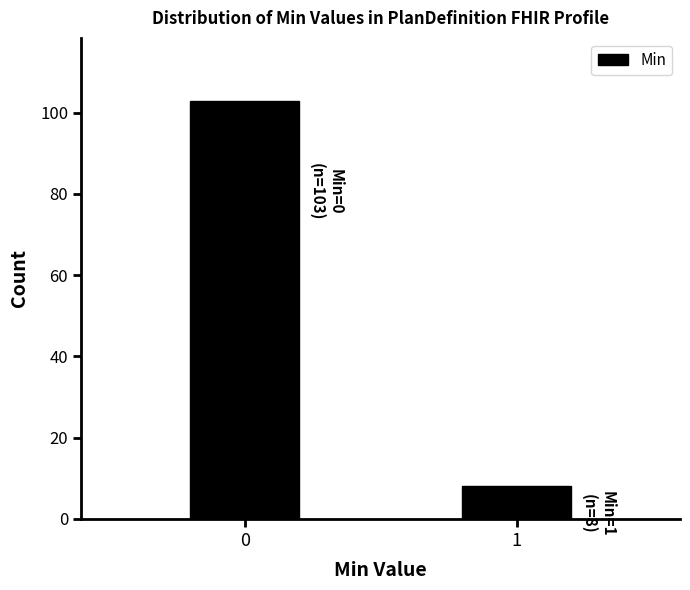

Reading left to right, what are all the values shown in this chart?

0=103	1=8